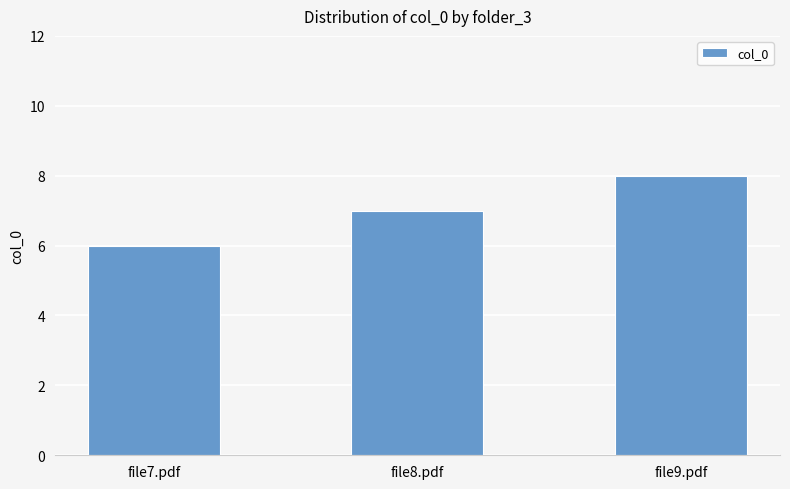

What is the value of the 3rd bar from the left?

8